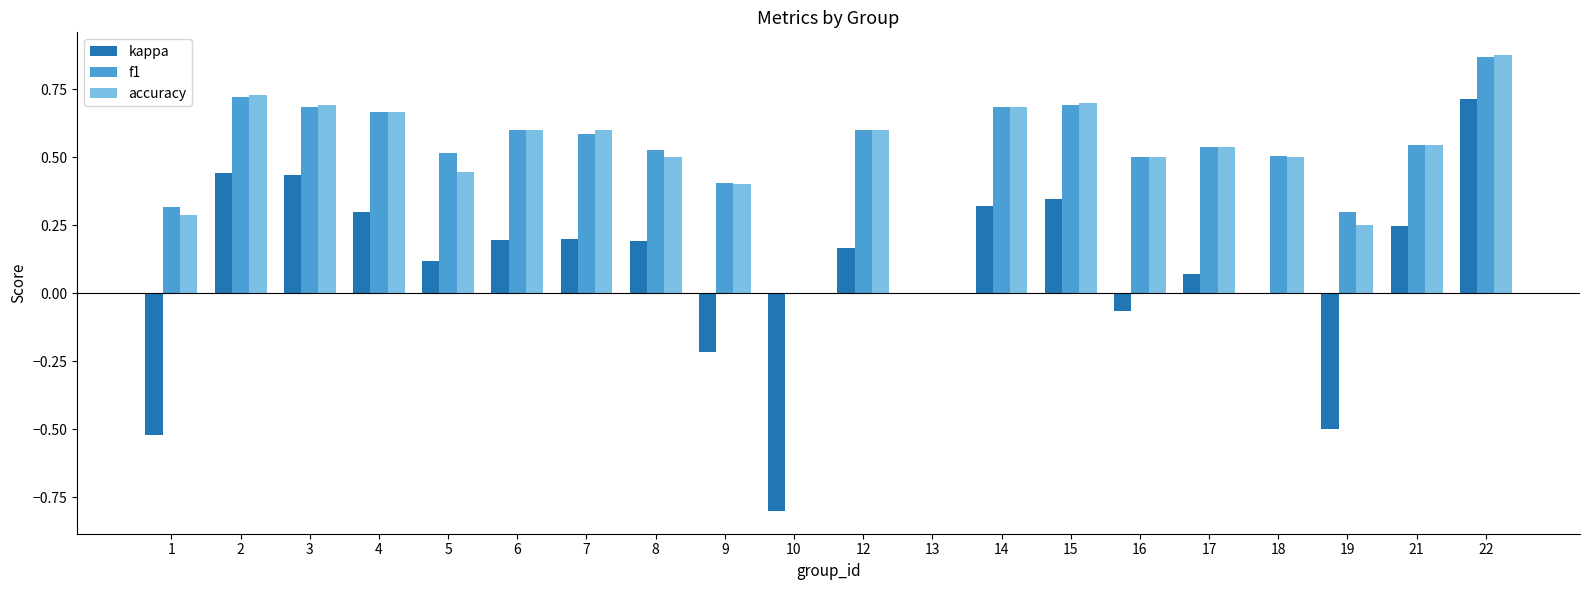

Count the number of data series in this chart.

3